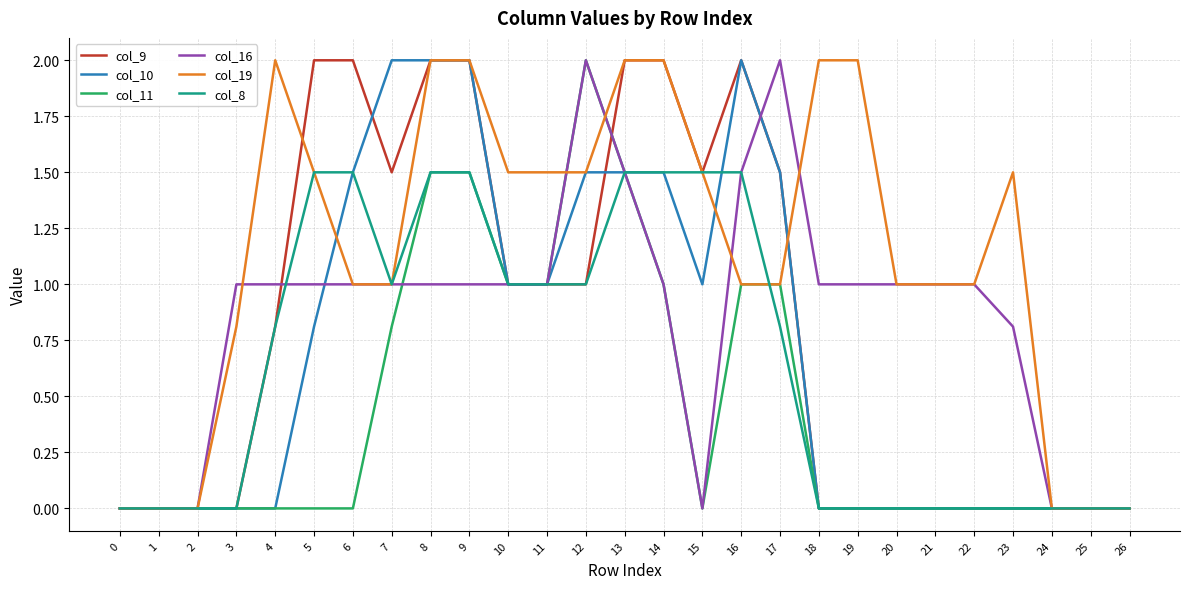

Is this an area chart (filled region under the line)?

No